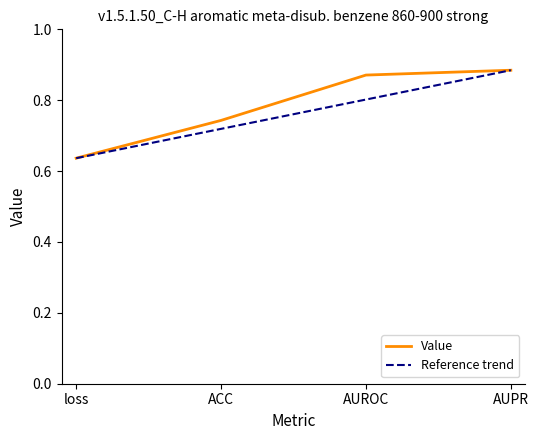

What is the sum of all values?

3.1